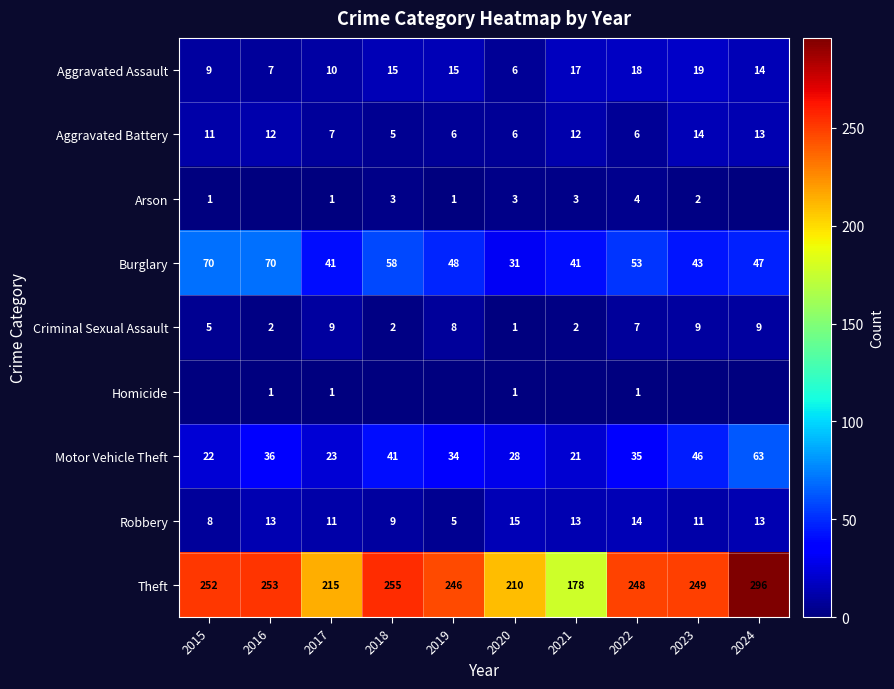

What is the difference between the maximum and minimum values in the Theft series?

118